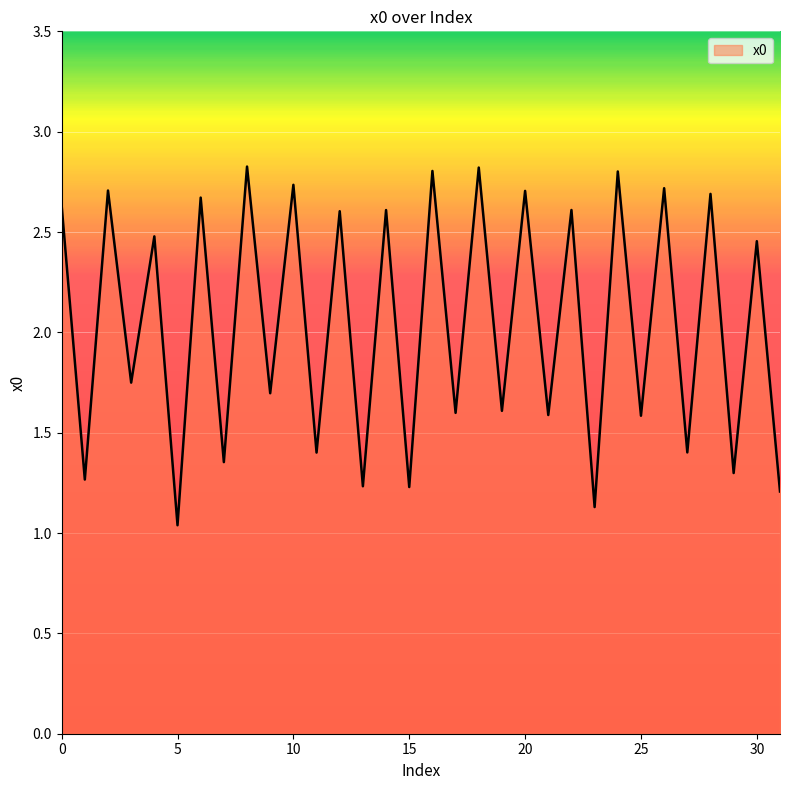

What is the maximum value shown in the chart?

2.8